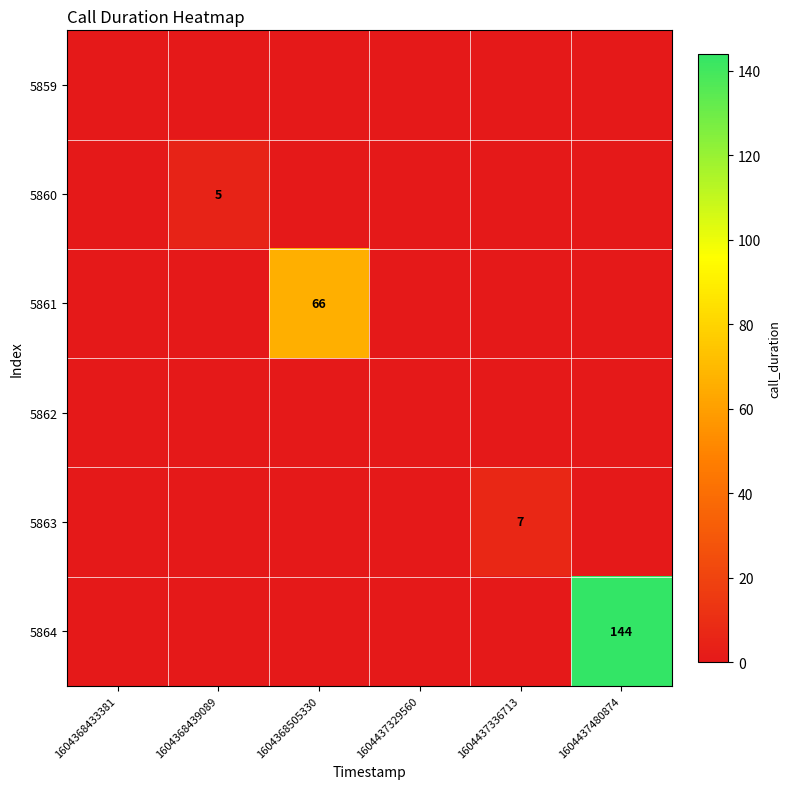

True or false: 5863 has a value of 7 at 1604437336713.

True